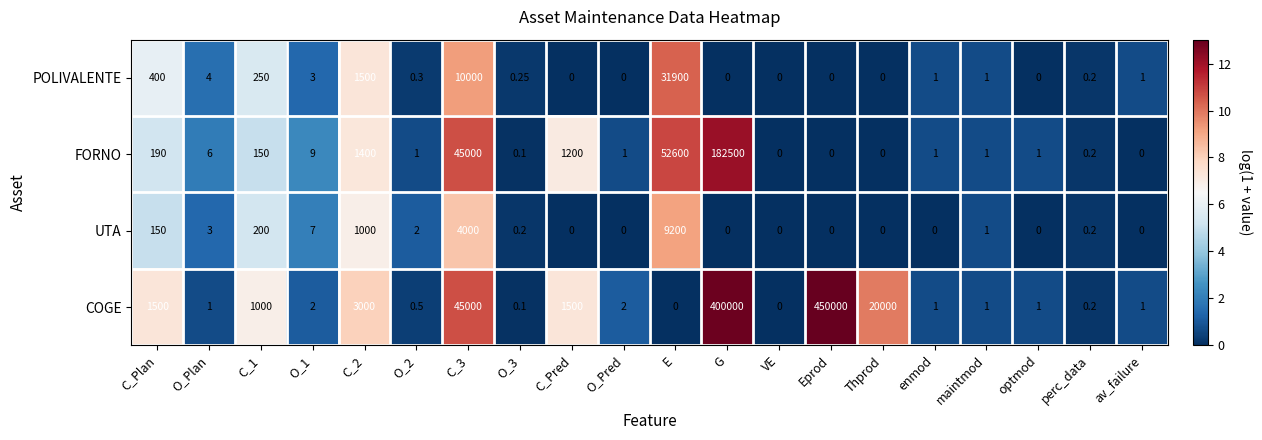

Where does the POLIVALENTE series first go above 1?

C_Plan